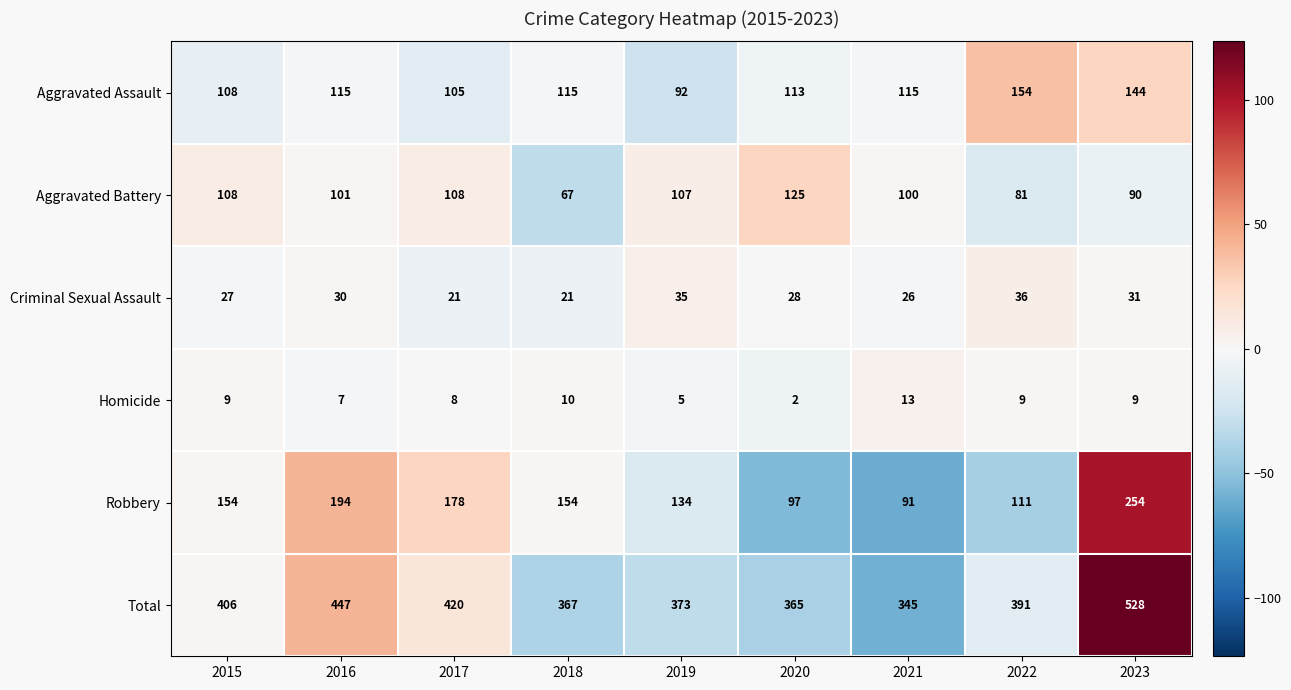

True or false: Aggravated Assault has a value of 138 at 2019.

False